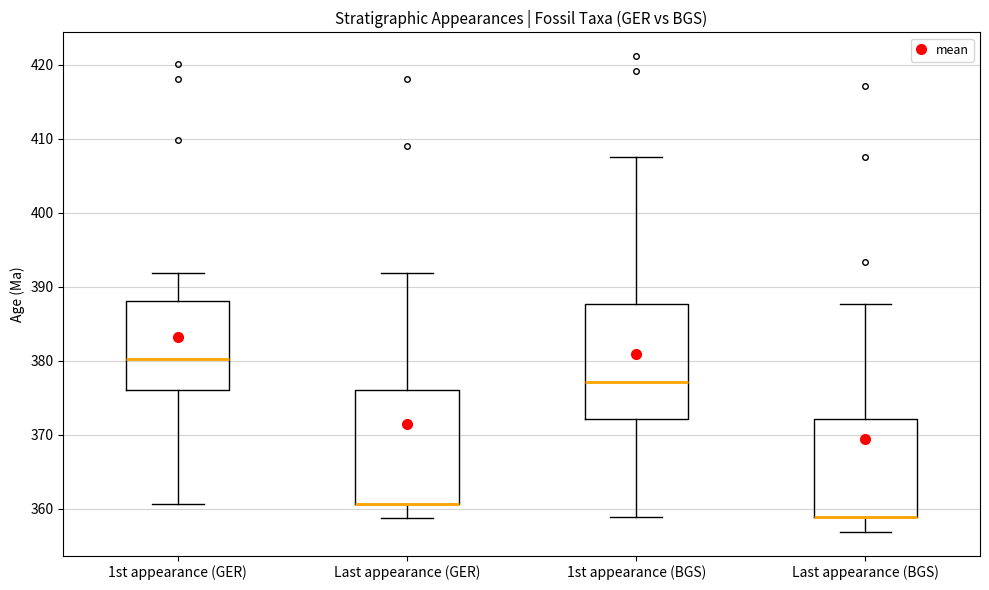

Reading left to right, transcribe this box plot: for each box, give where its median line is, the range the box spans, and where its two whiskers end, as read against the y-axis. The values are not printed on the chart, so give them approximately, as read against the axis.

1st appearance (GER): median 380, box 376 to 388, whiskers 361 to 392
Last appearance (GER): median 361 (drawn on the box's lower edge), box 361 to 376, whiskers 359 to 392
1st appearance (BGS): median 377, box 372 to 388, whiskers 359 to 408
Last appearance (BGS): median 359 (drawn on the box's lower edge), box 359 to 372, whiskers 357 to 388